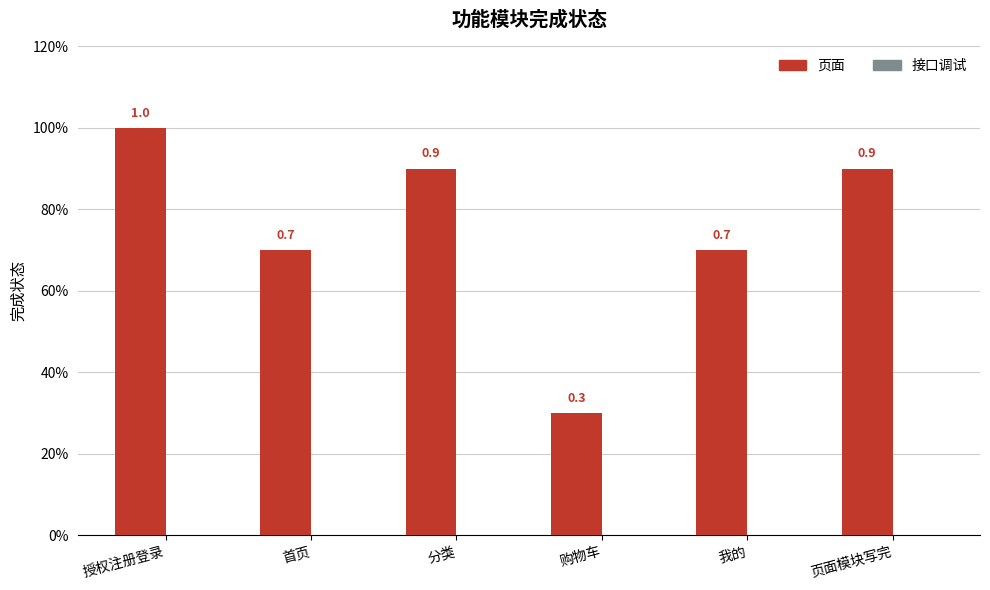

Are the bars horizontal?

No